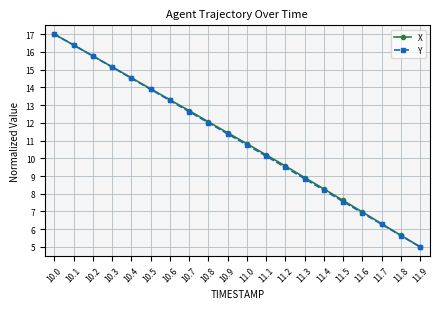

Rank the categories by Y value from highest to lowest.

10.0, 10.1, 10.2, 10.3, 10.4, 10.5, 10.6, 10.7, 10.8, 10.9, 11.0, 11.1, 11.2, 11.3, 11.4, 11.5, 11.6, 11.7, 11.8, 11.9